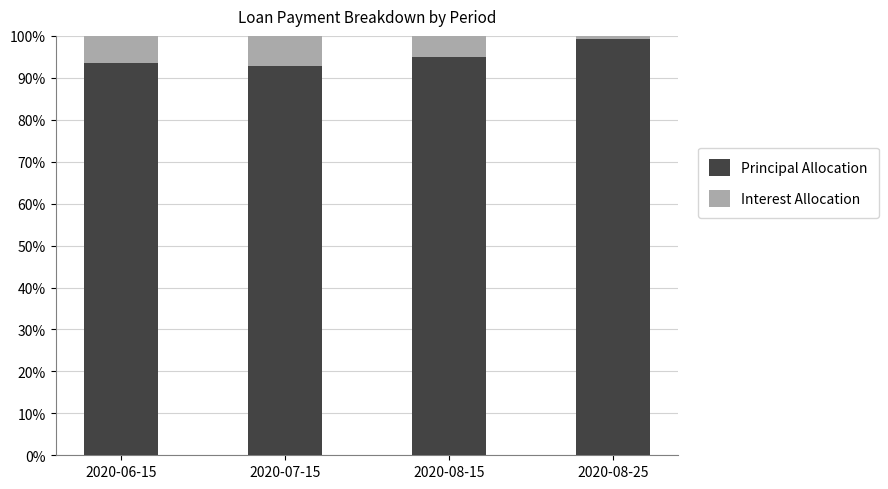

Which category has the highest value in the Principal Allocation series?

2020-08-25